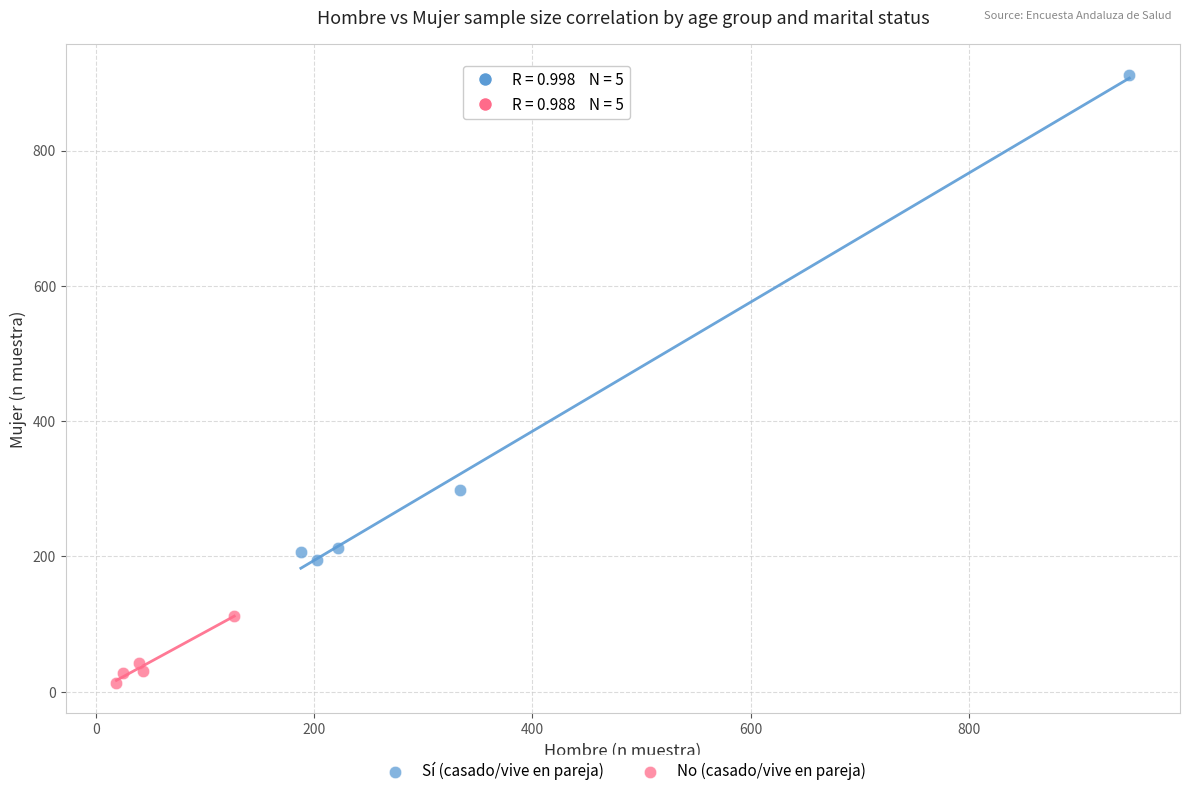

Which series contains the highest Y value?

Sí (casado/vive en pareja)